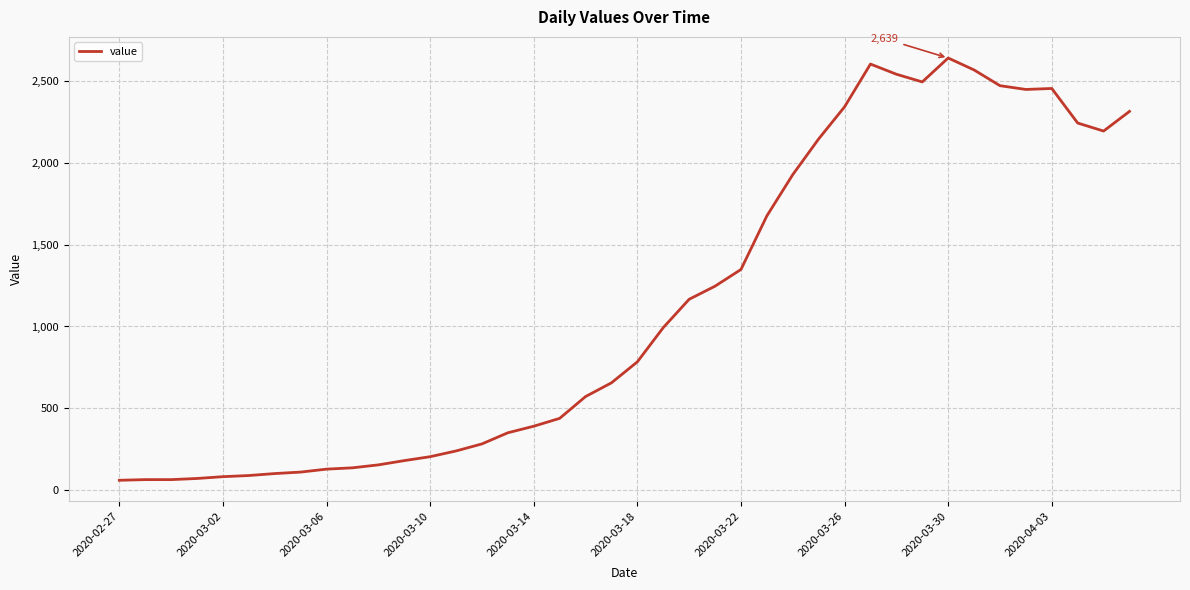

How many lines are shown in the chart?

1